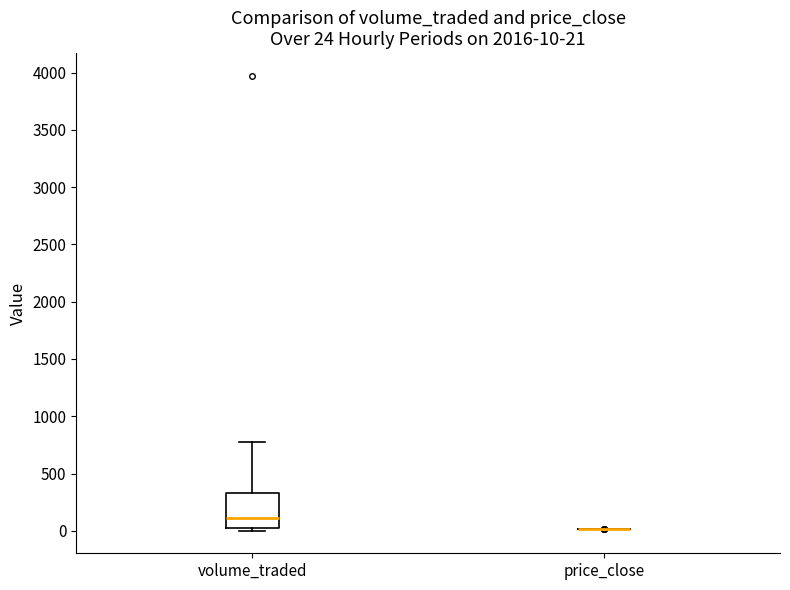

Comparing the boxes themselves (not the whiskers), which one is the tallest?

volume_traded